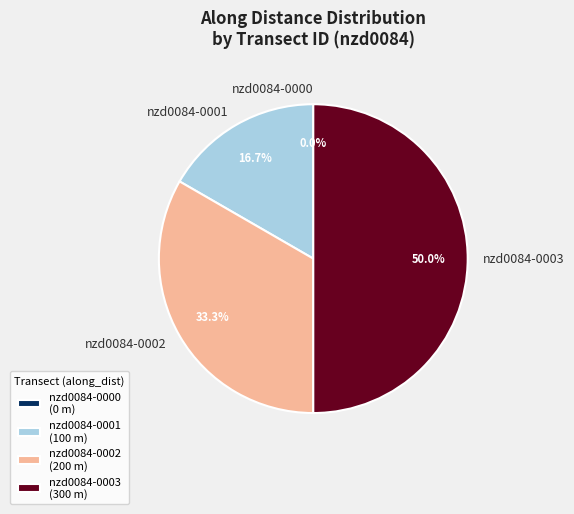

Is there any slice that represents more than half of the pie?

No